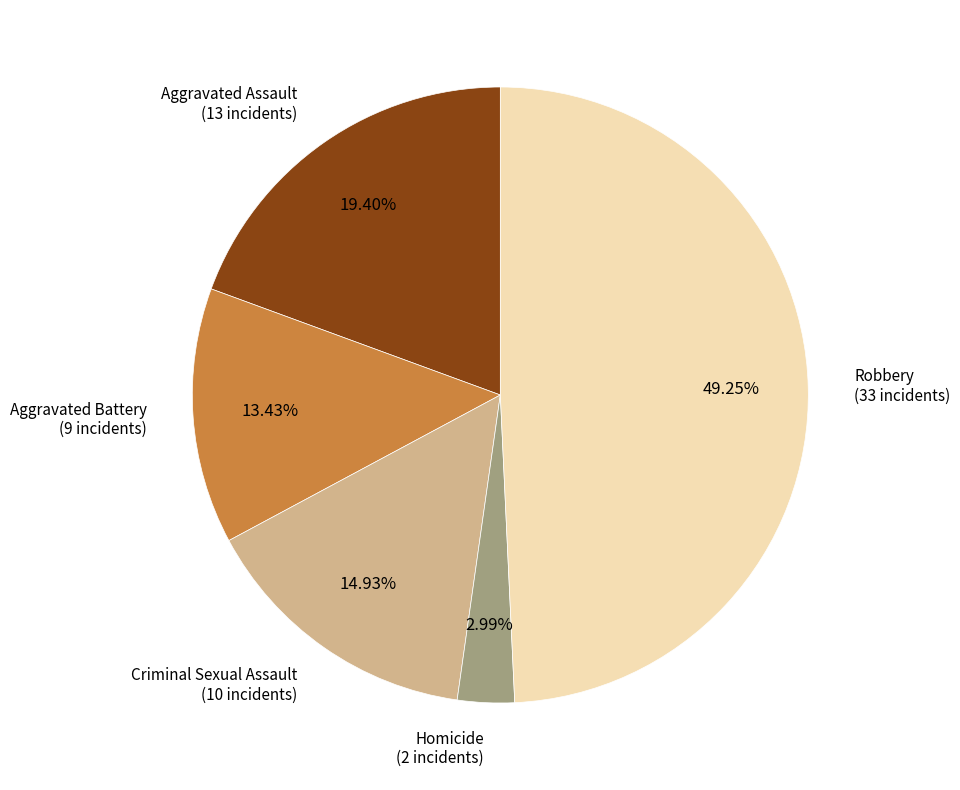

Is there any slice that represents more than half of the pie?

No